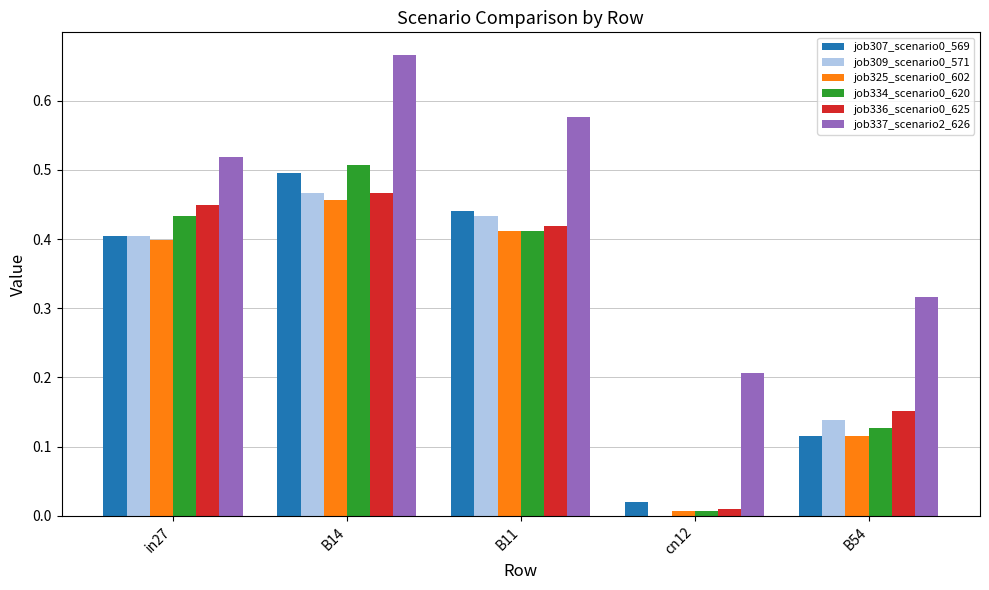

The job307_scenario0_569 series shows 0.4 at B11. True or false?

True